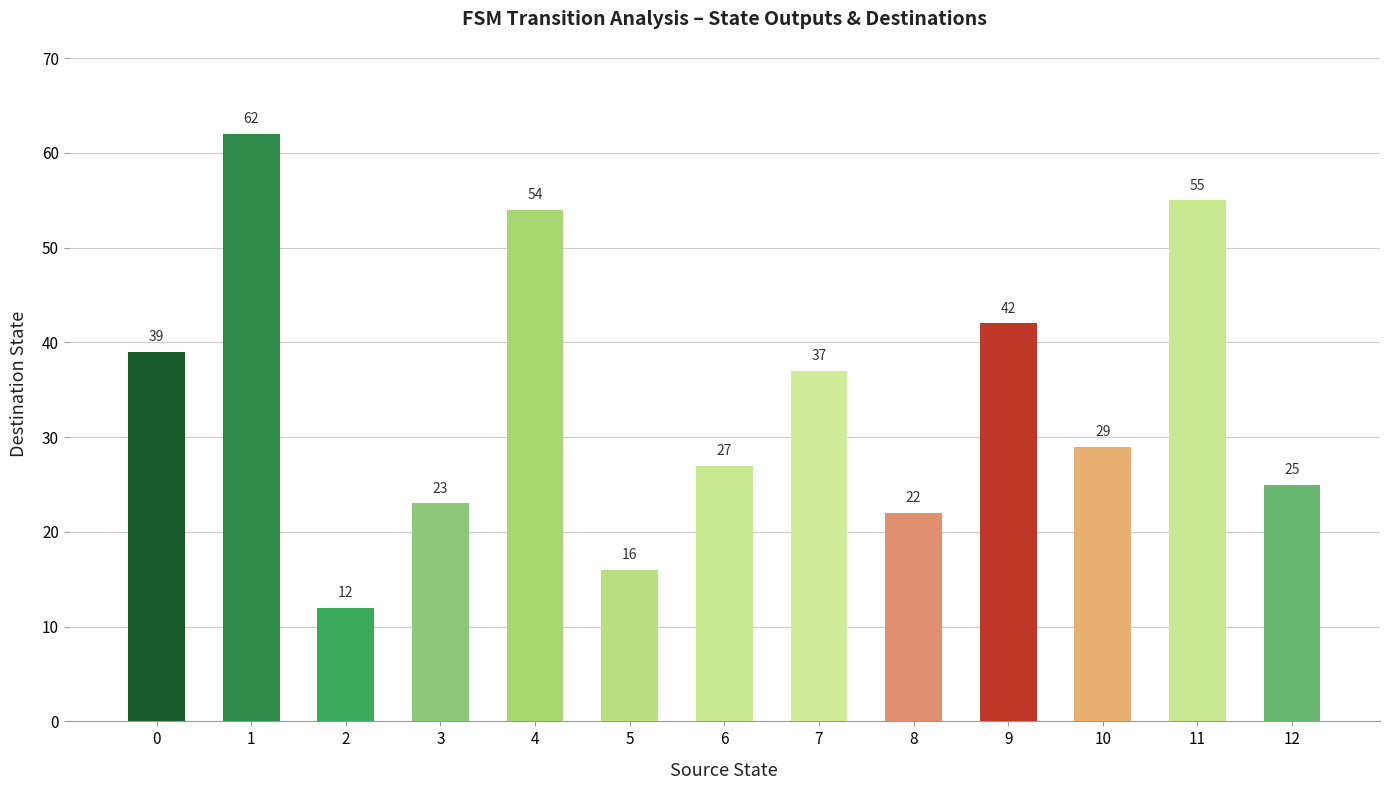

What is the sum of all values?

443